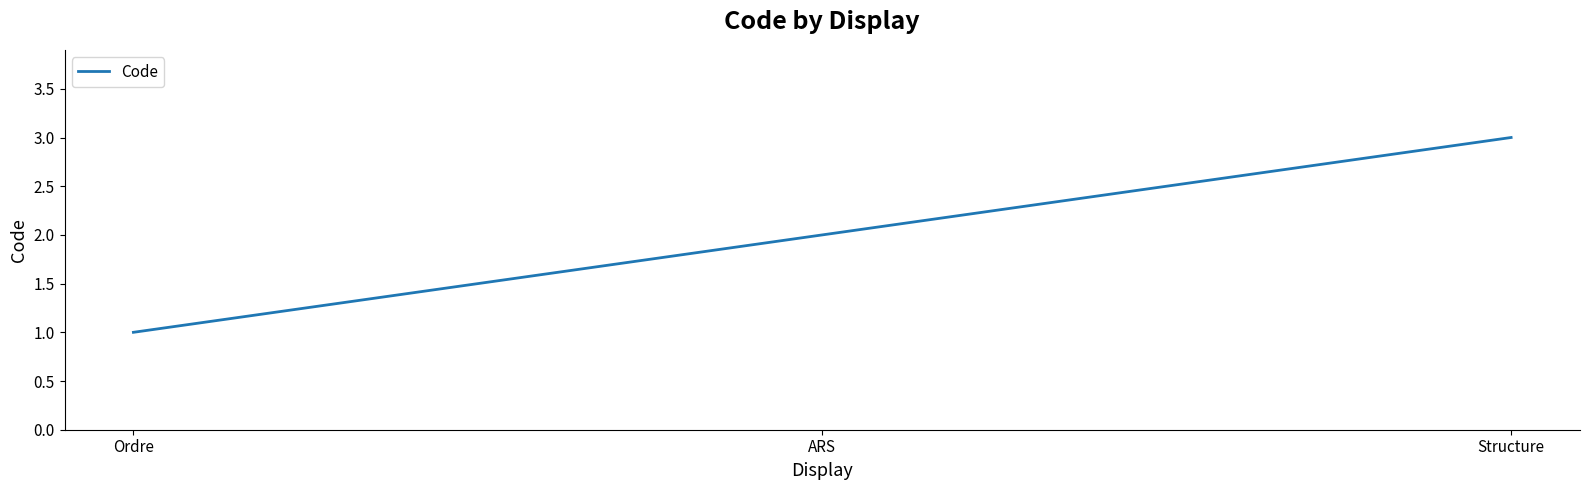

Is this an area chart (filled region under the line)?

No